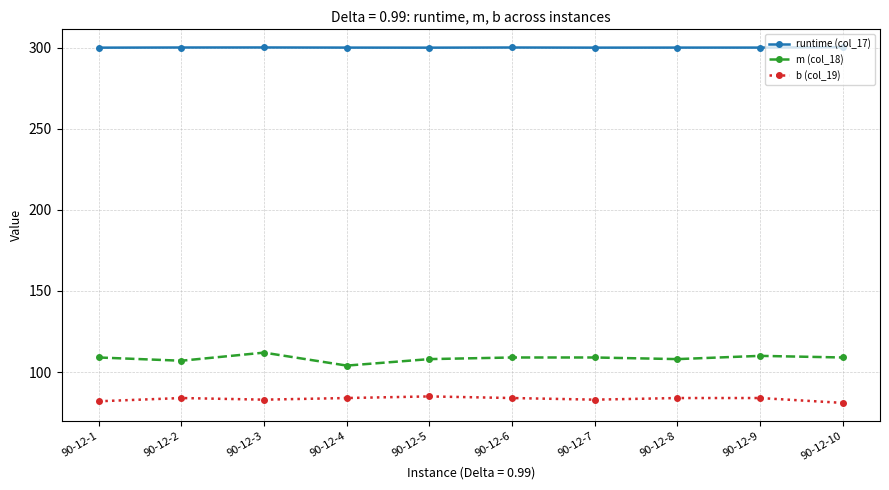

What is the minimum value shown in the chart?

81.0